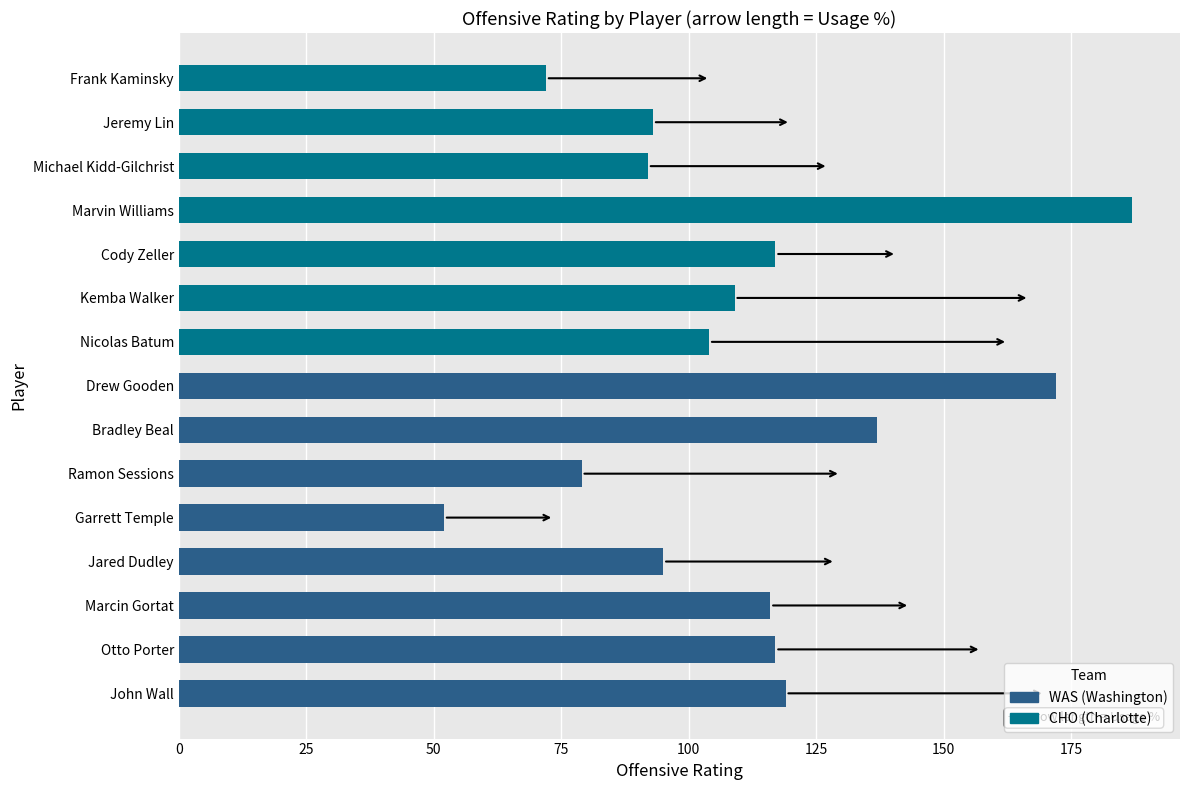

The value at Drew Gooden is 309. True or false?

False